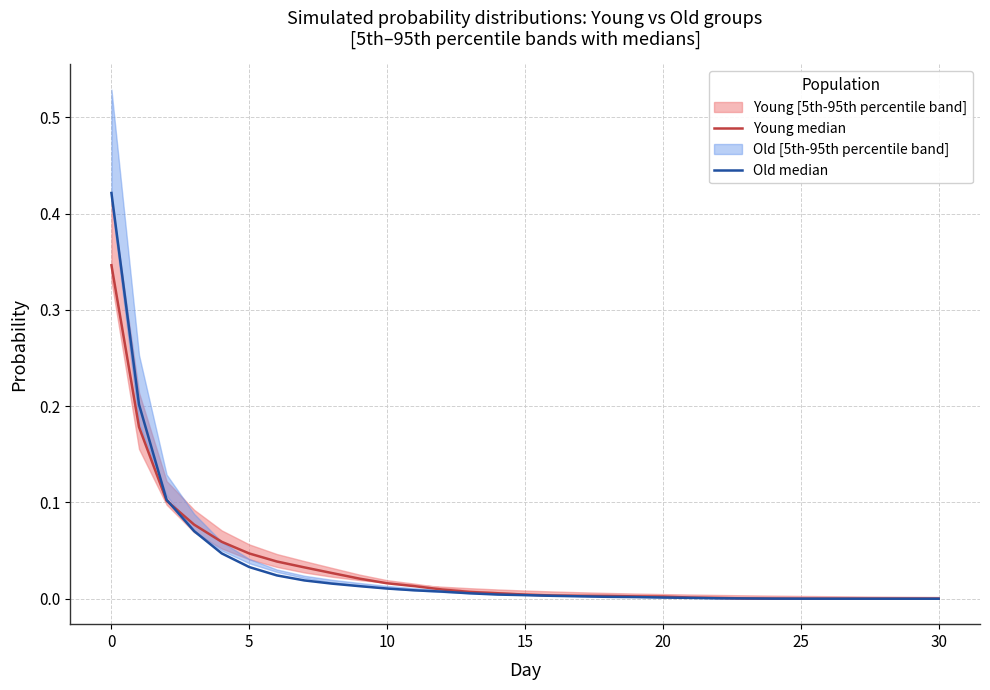

True or false: Young median has a value of 0.0 at 11.

True